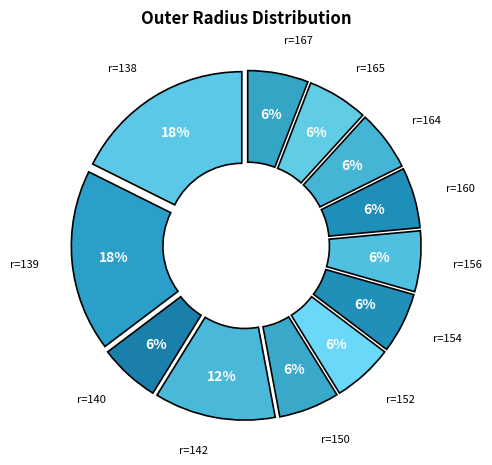

Does any single category account for the majority?

No